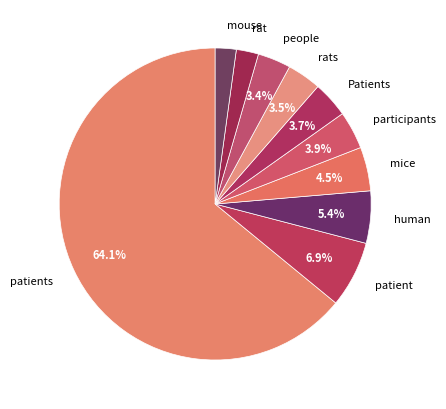

What percentage is the rat slice, to the nearest percent?

2%